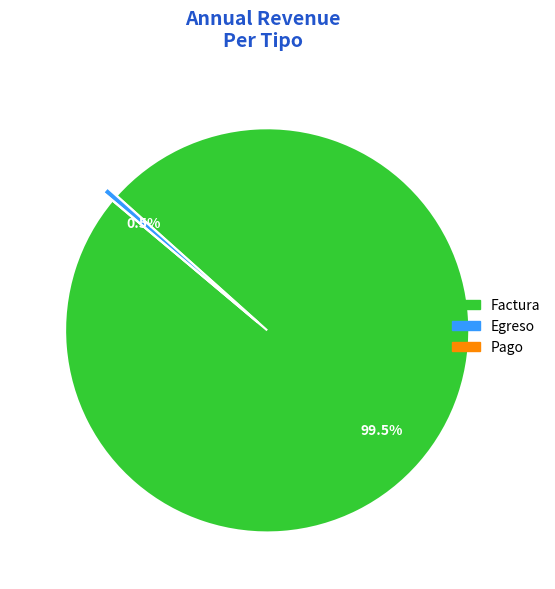

Which has a higher value, Factura or Egreso?

Factura